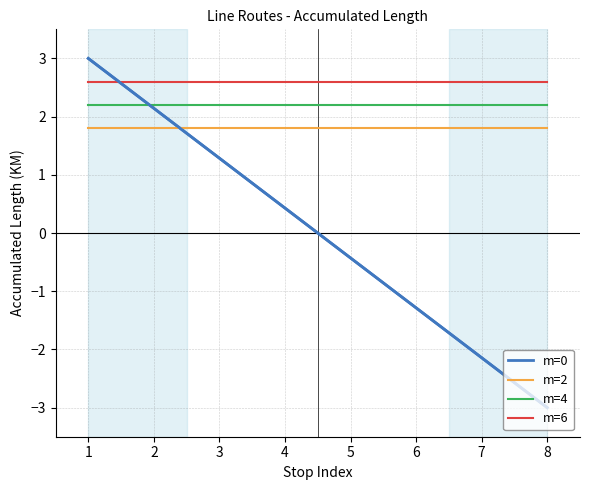

Between 2 and 7, which series saw the biggest shift?

m=0